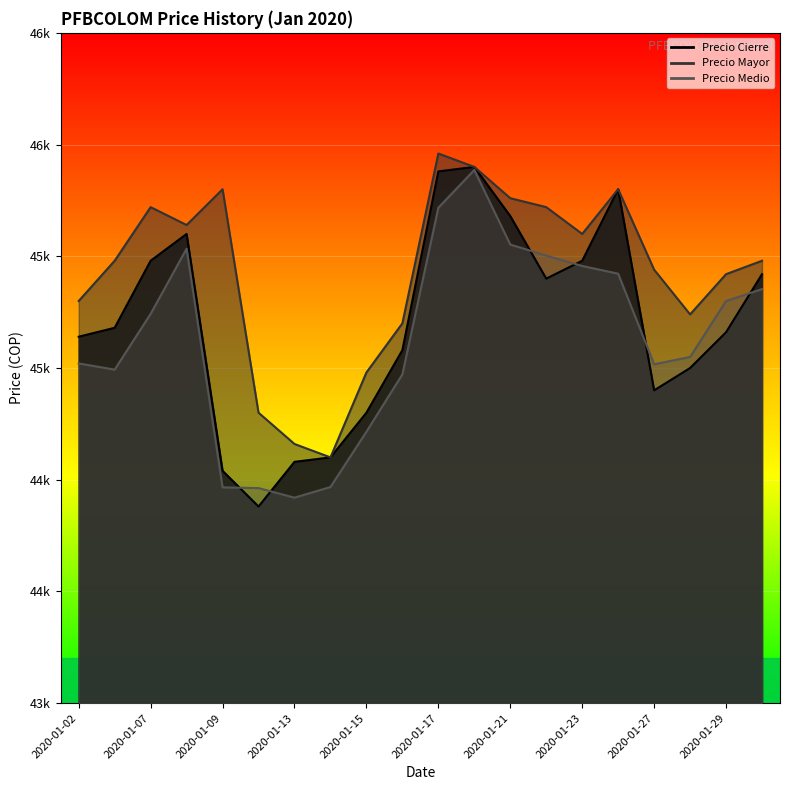

How many interior local valleys does the Precio Medio series have?

3